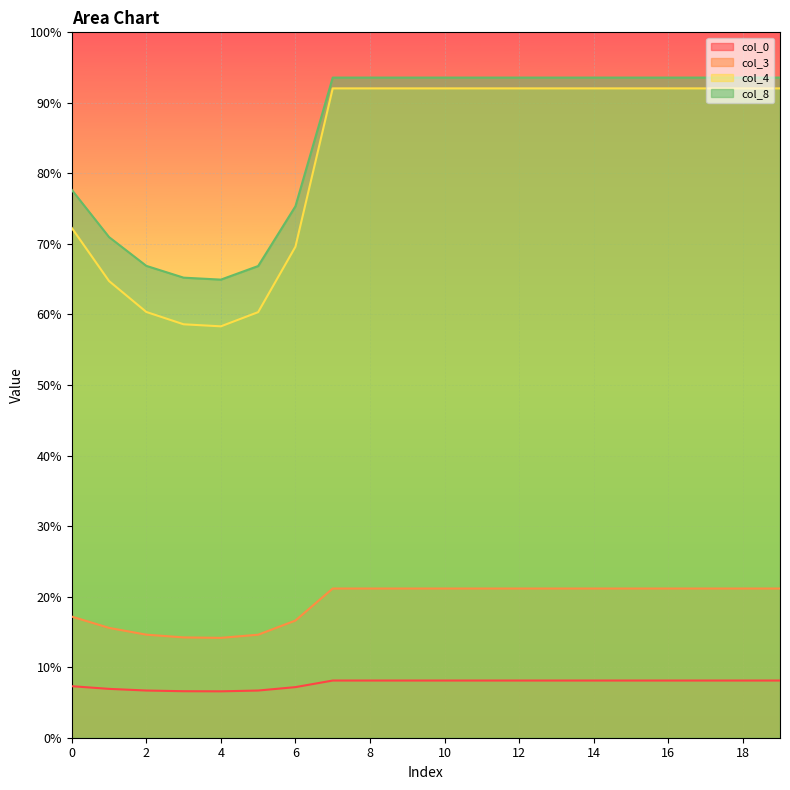

Reading right to left, transcribe all the data shown in this chart.

col_0: 8.1	8.1	8.1	8.1	8.1	8.1	8.1	8.1	8.1	8.1	8.1	8.1	8.1	7.2	6.7	6.6	6.6	6.7	6.9	7.3
col_3: 21.1	21.1	21.1	21.1	21.1	21.1	21.1	21.1	21.1	21.1	21.1	21.1	21.1	16.6	14.6	14.2	14.2	14.6	15.6	17.2
col_4: 92.1	92.1	92.1	92.1	92.1	92.1	92.1	92.1	92.1	92.1	92.1	92.1	92.1	69.6	60.3	58.3	58.6	60.4	64.7	72.3
col_8: 93.6	93.6	93.6	93.6	93.6	93.6	93.6	93.6	93.6	93.6	93.6	93.6	93.6	75.3	66.9	64.9	65.2	66.9	71.0	77.7